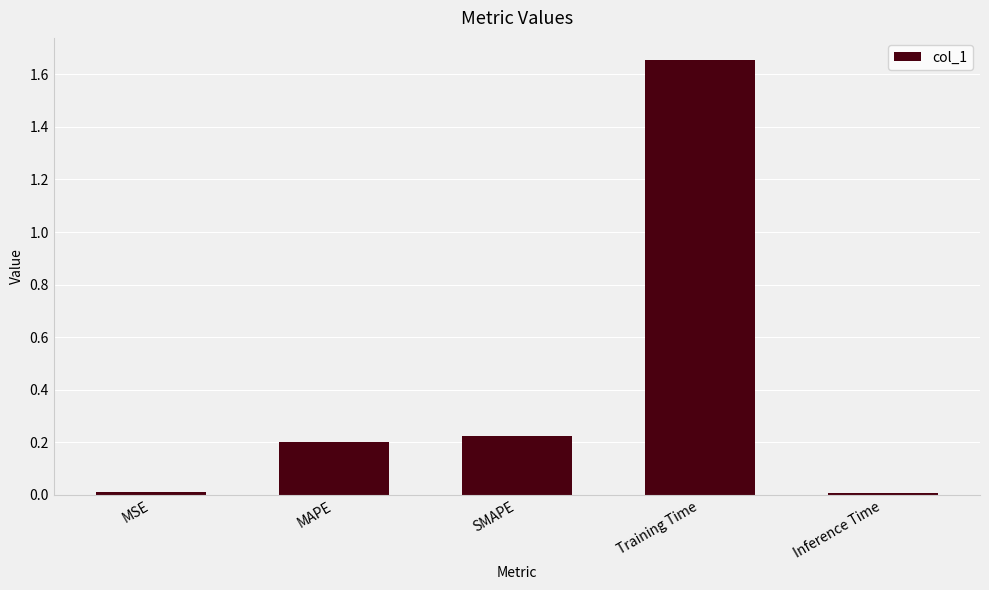

Which has a higher value, MSE or Training Time?

Training Time